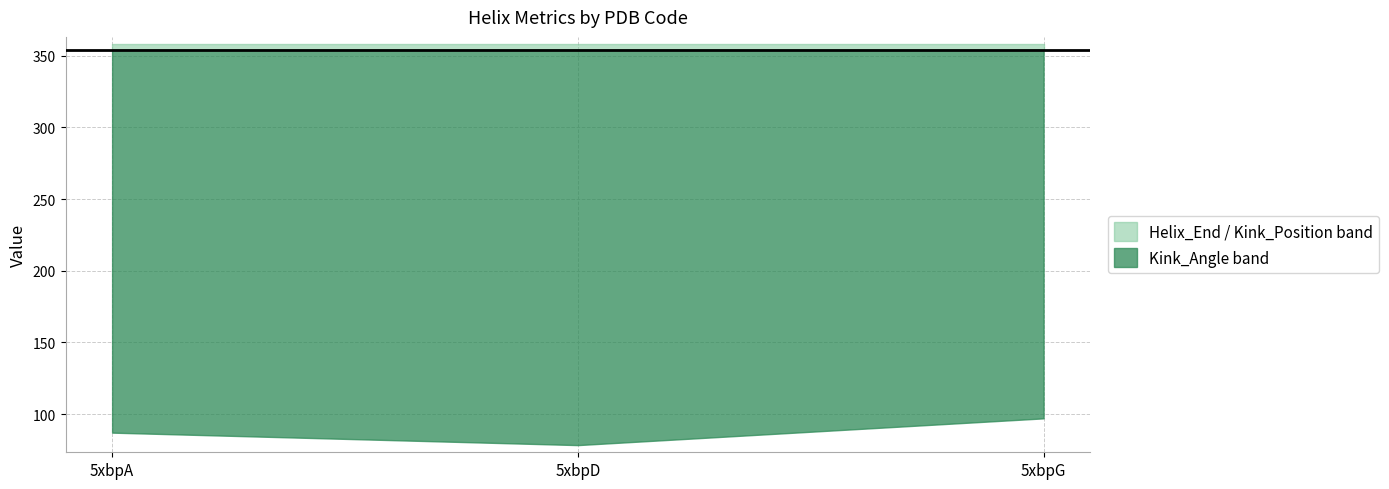

The value of Kink_Angle at 5xbpG is 97.1. True or false?

True